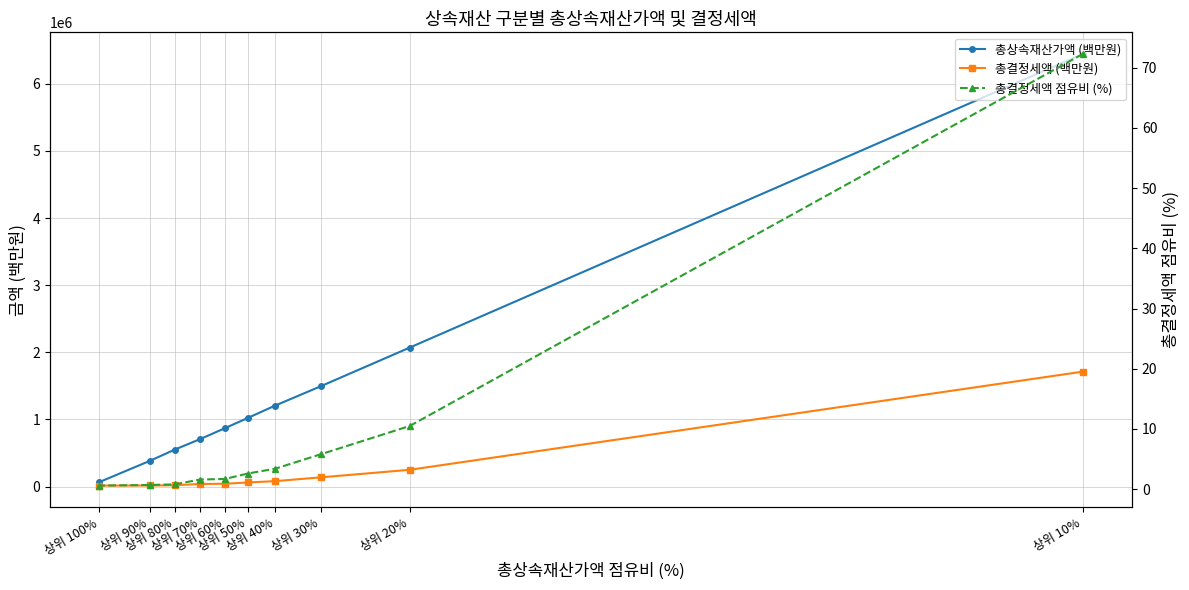

What is the value of the 총상속재산가액 (백만원) point at the 1st from the left?

6445681.0